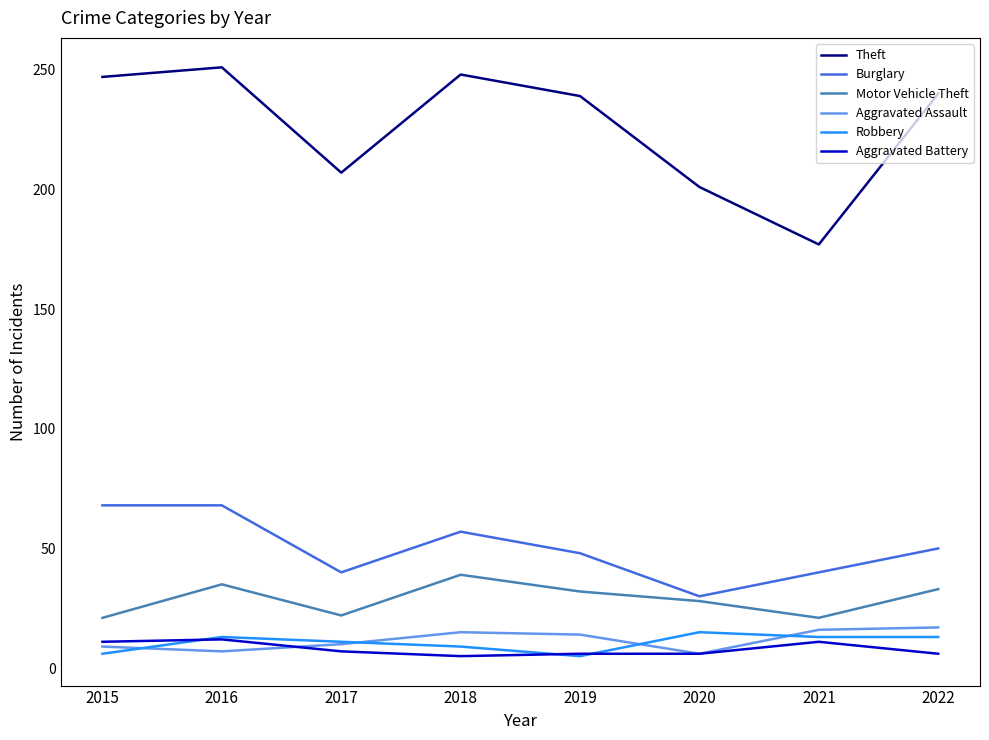

The value of Robbery at 2021 is 13. True or false?

True